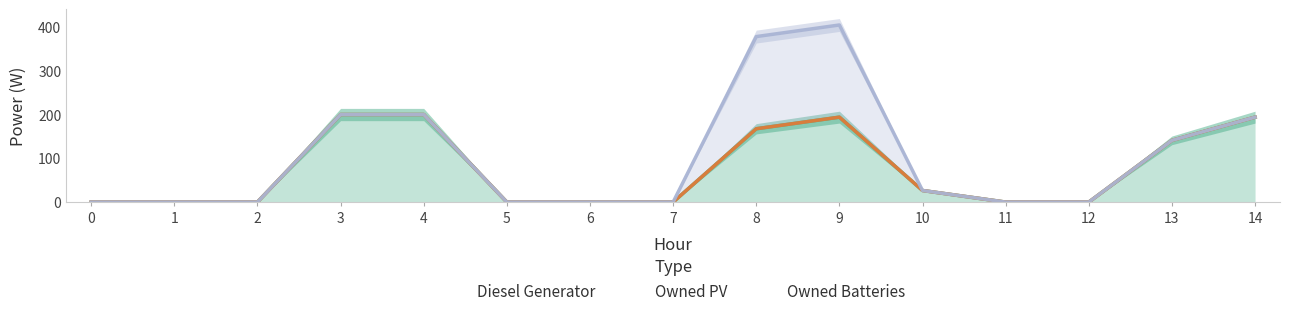

The value of Owned Batteries at 10 is 26.5. True or false?

True